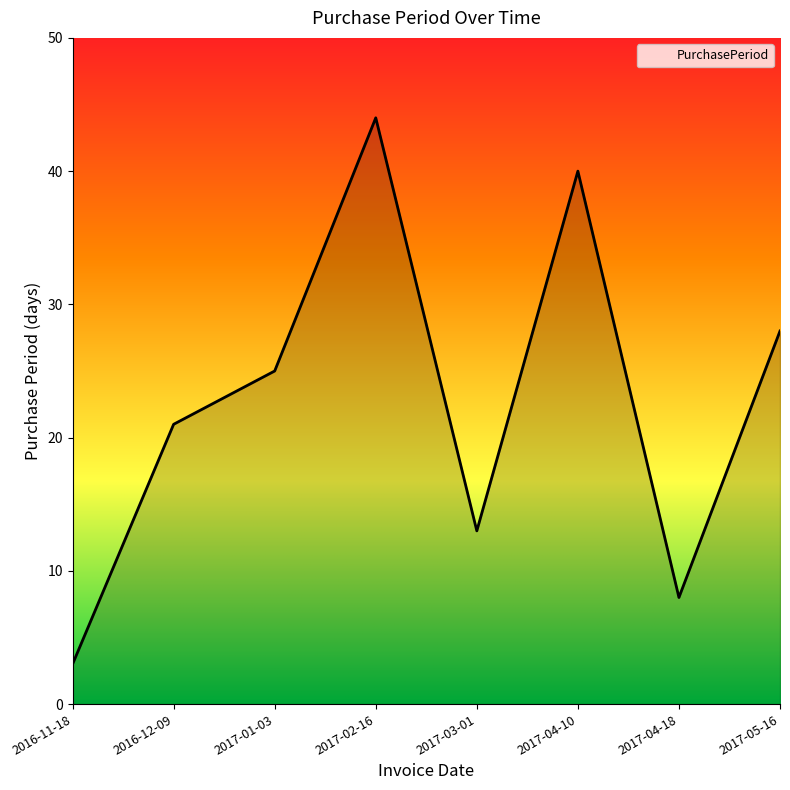

What is the approximate value at 2017-04-18?

8